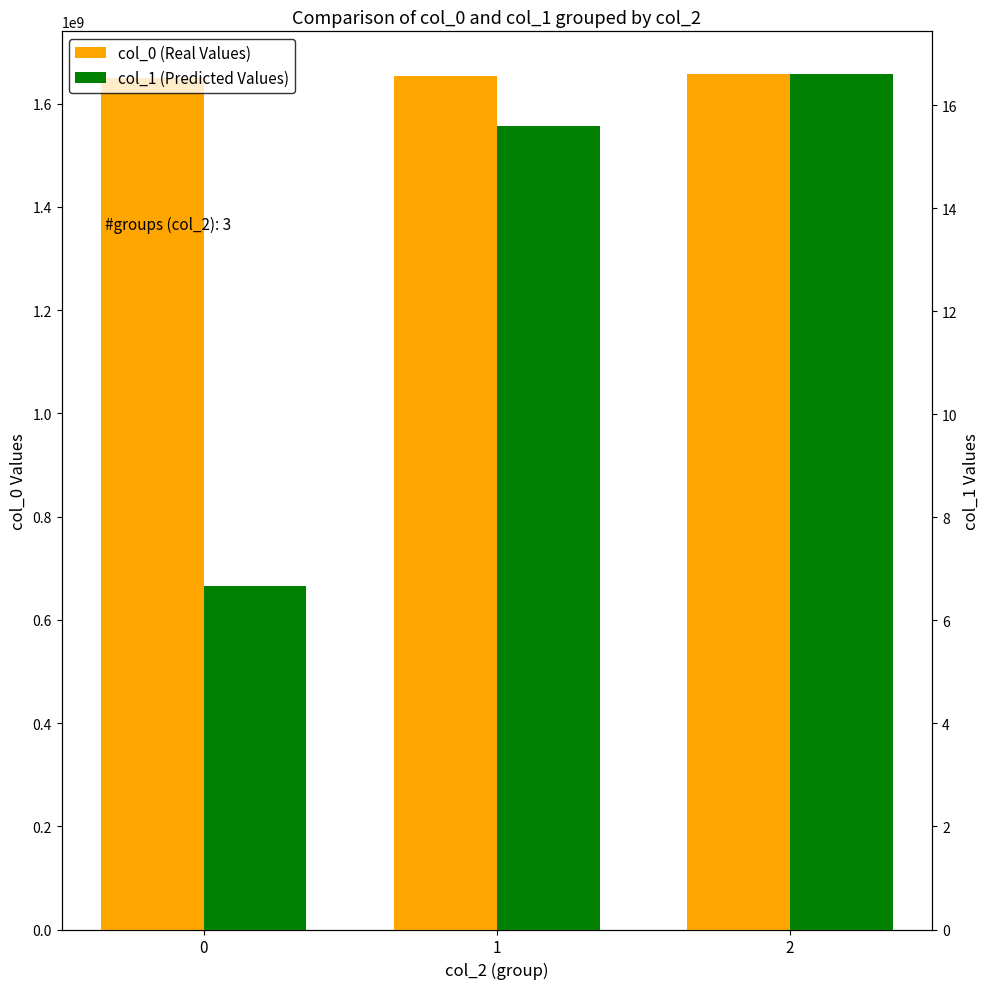

Is it true that col_1 (Predicted Values) equals 26.1 at 2?

False